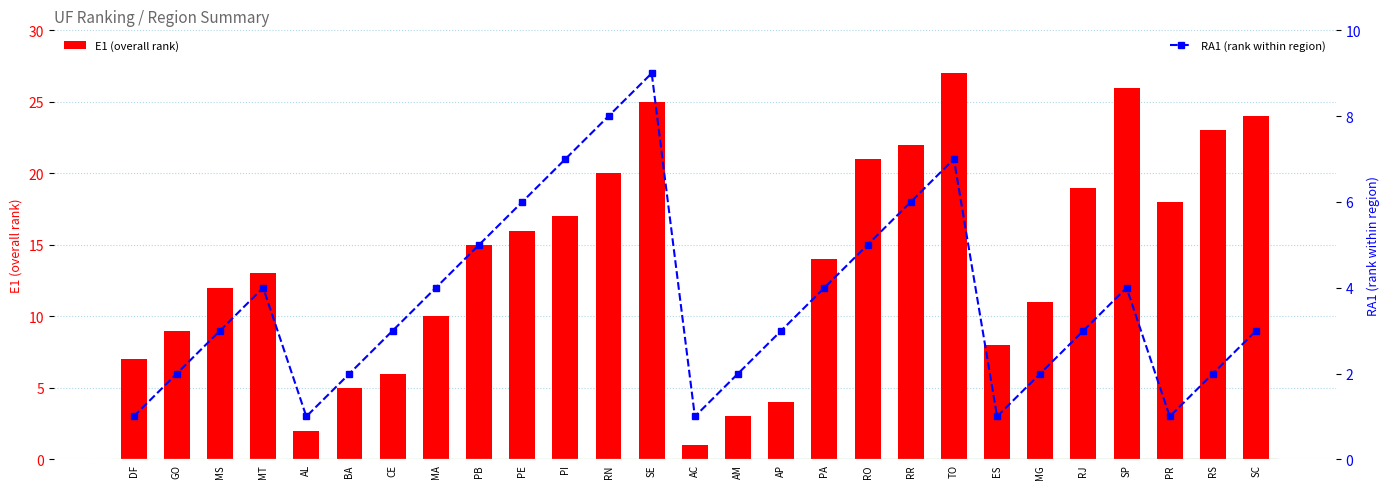

What is the difference between the highest and lowest values at DF?

6